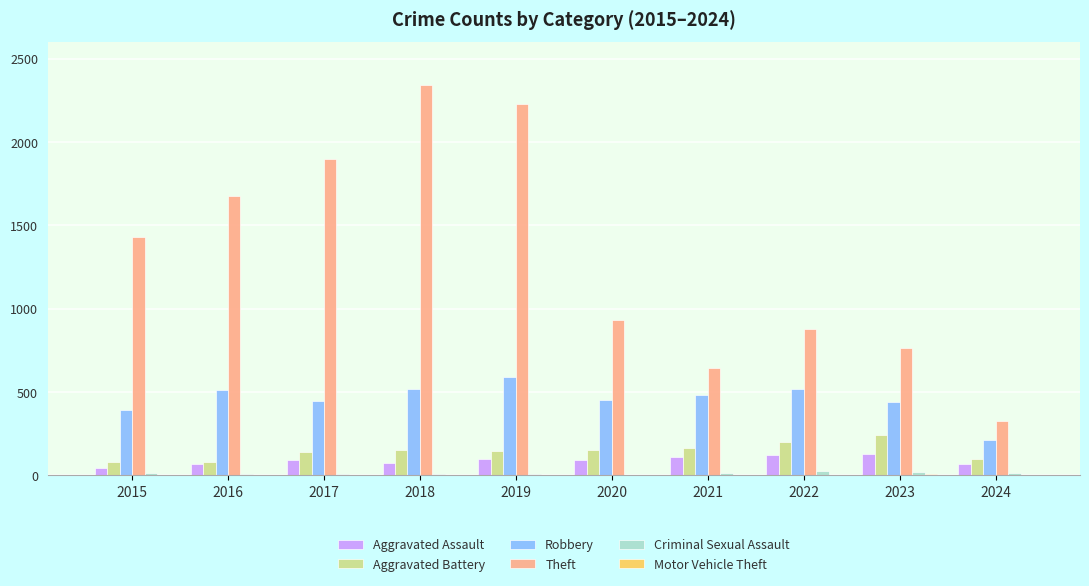

Count the number of categories in the chart.

10